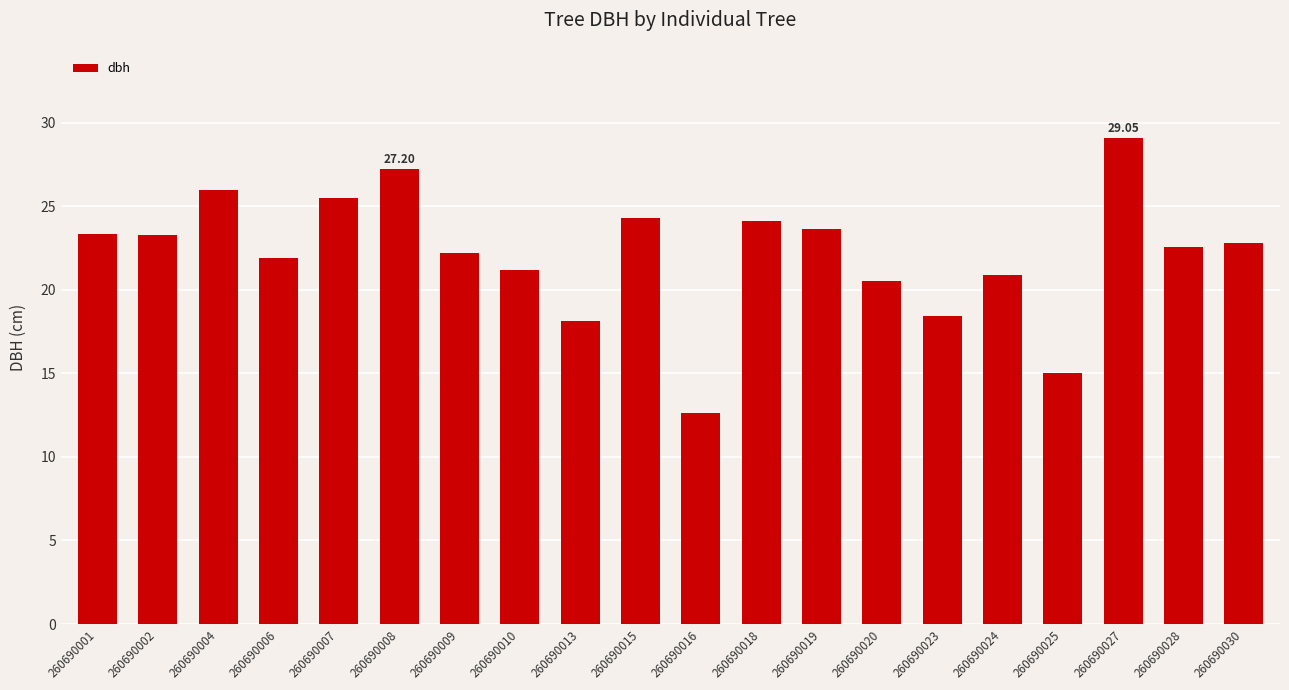

Between 260690028 and 260690002, which is larger?

260690002